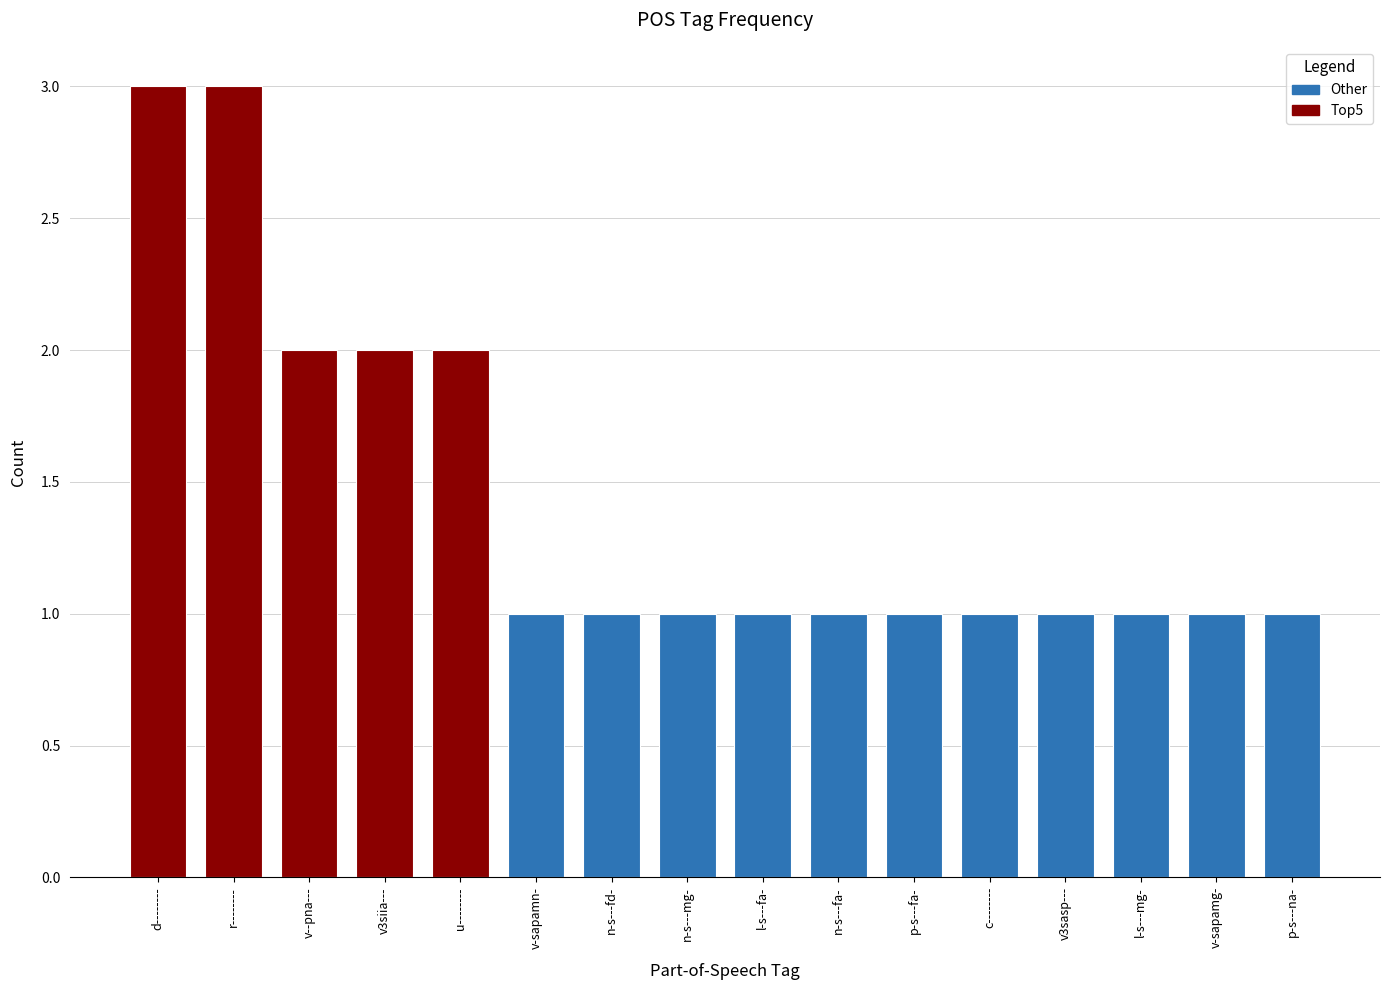

Does the chart contain stacked bars?

No